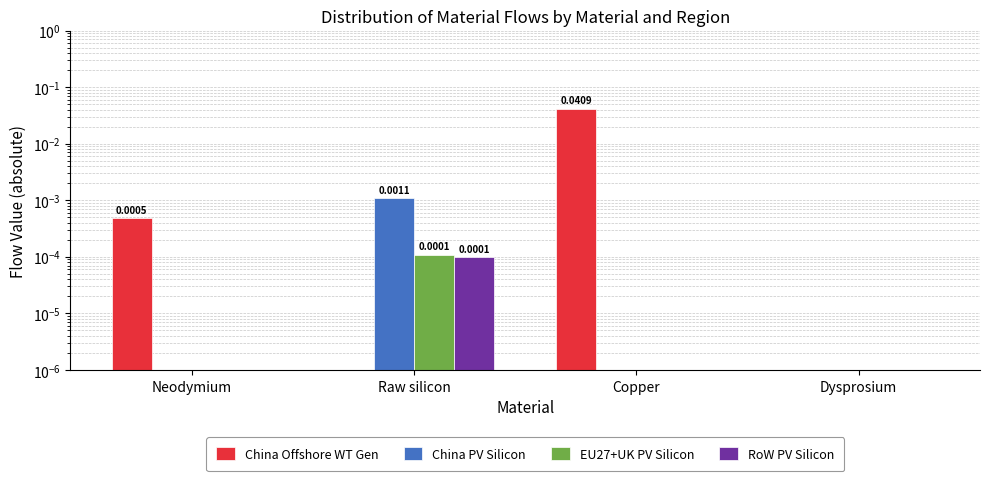

How many series are shown in this chart?

4